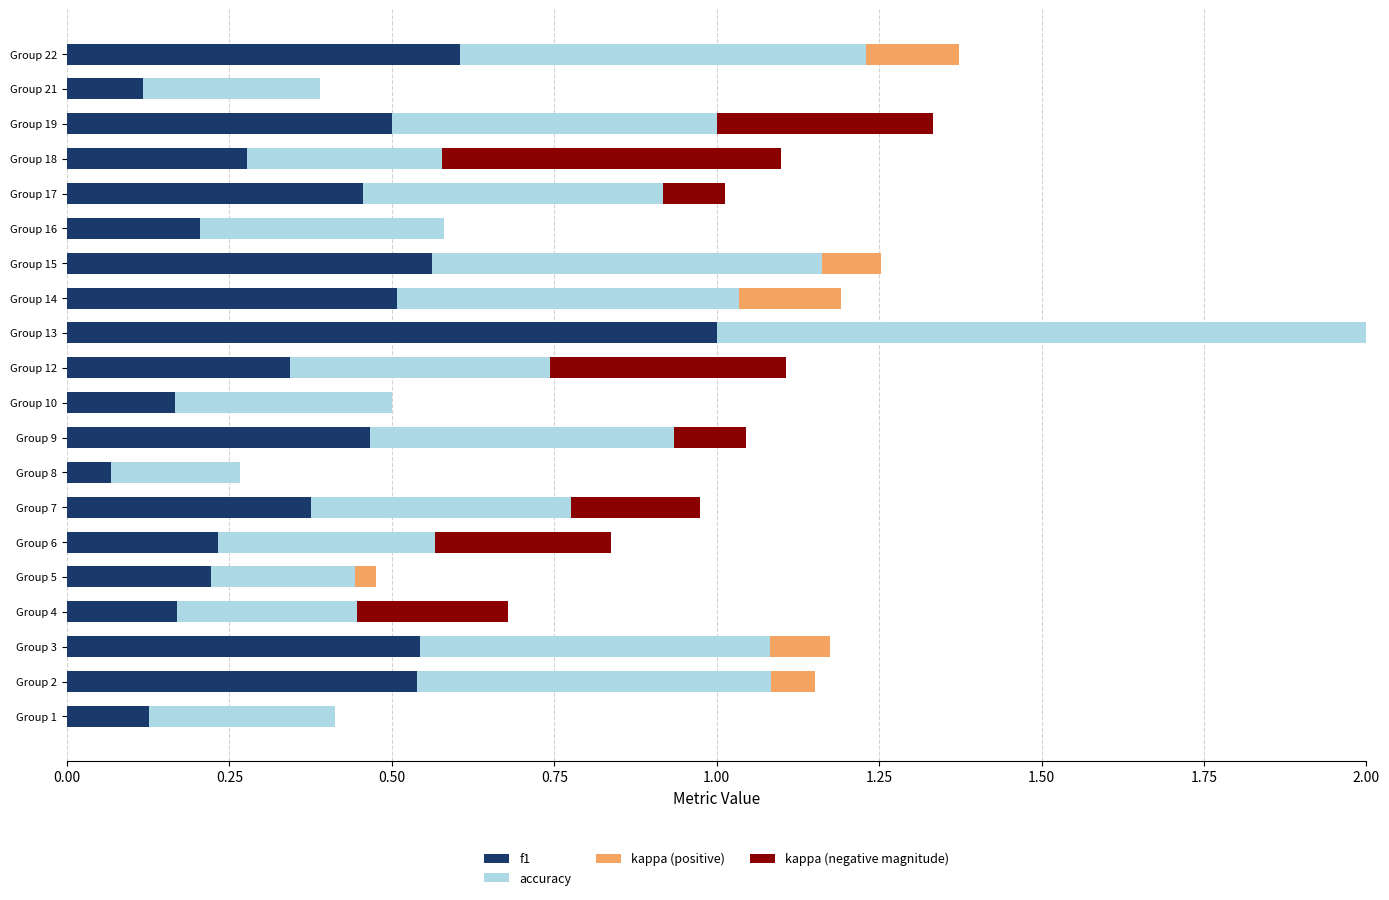

At which category is the sum across all series the highest?

Group 13